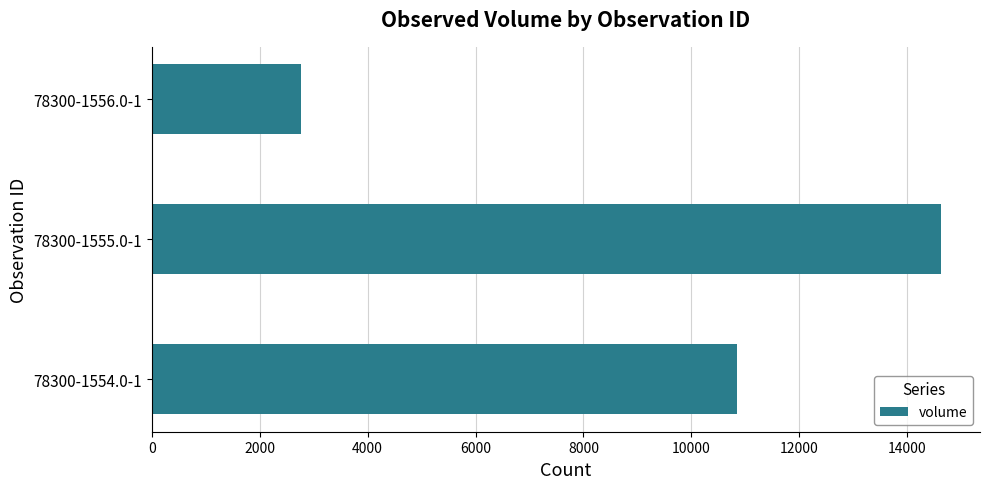

How many values are between 2760 and 14620?

3